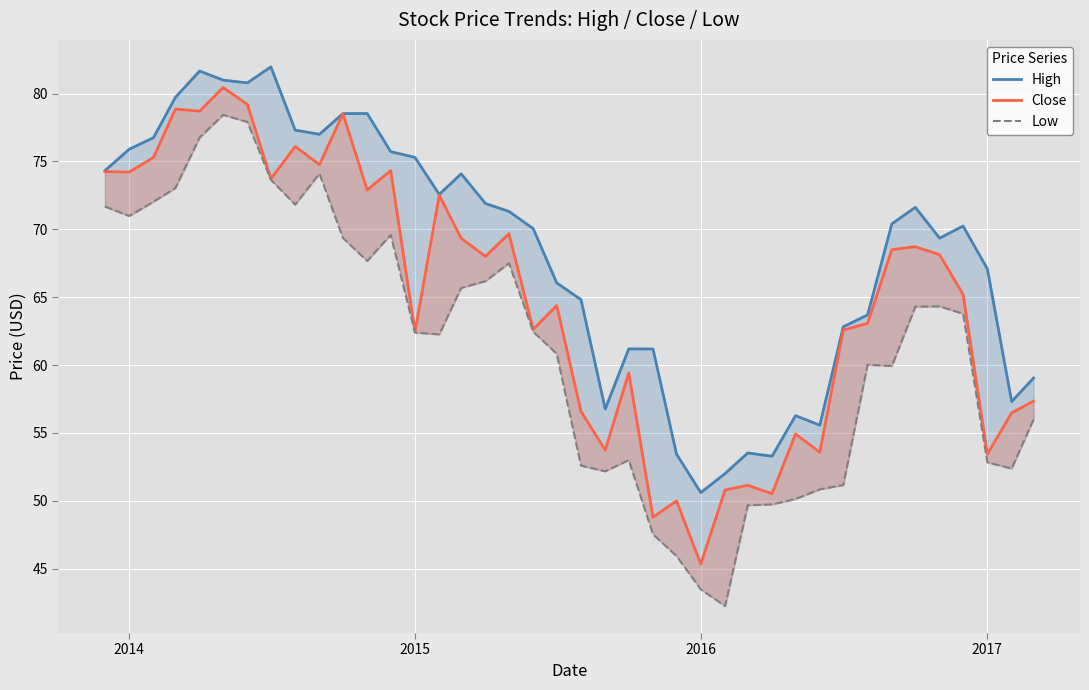

Which series has the largest total across all categories?

High